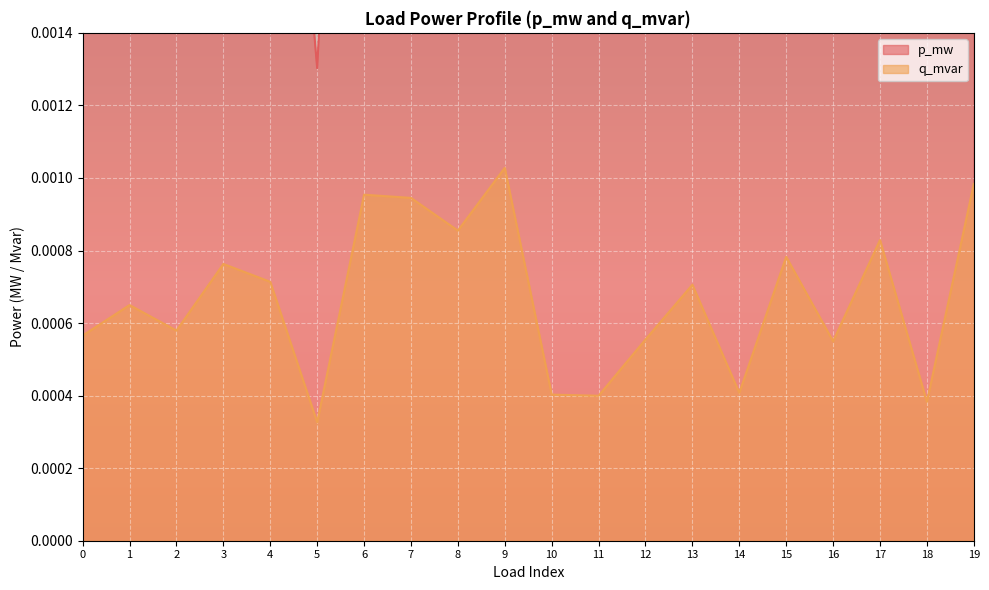

The p_mw series shows 0.0 at 0. True or false?

False